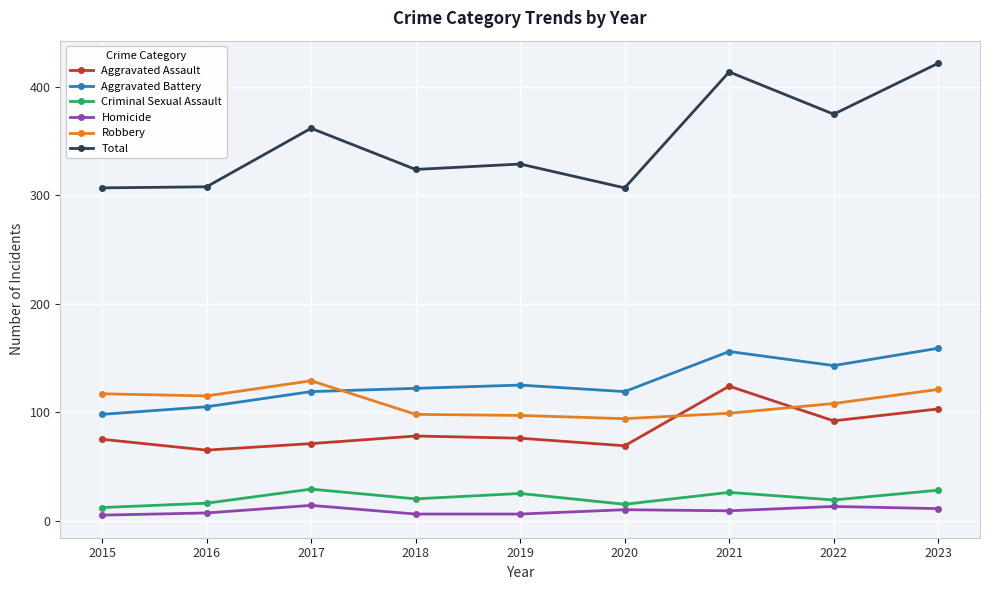

At which category does Criminal Sexual Assault reach its first local peak?

2017